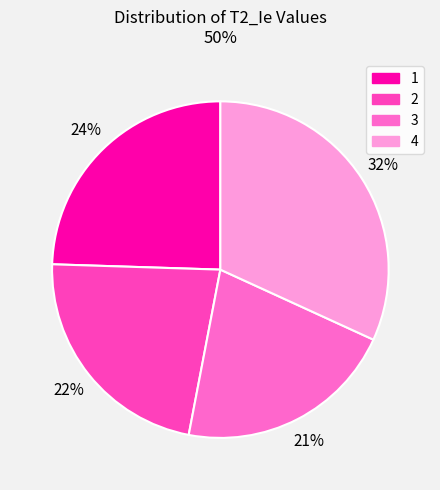

To the nearest percent, what percentage of the pie is 4?

32%